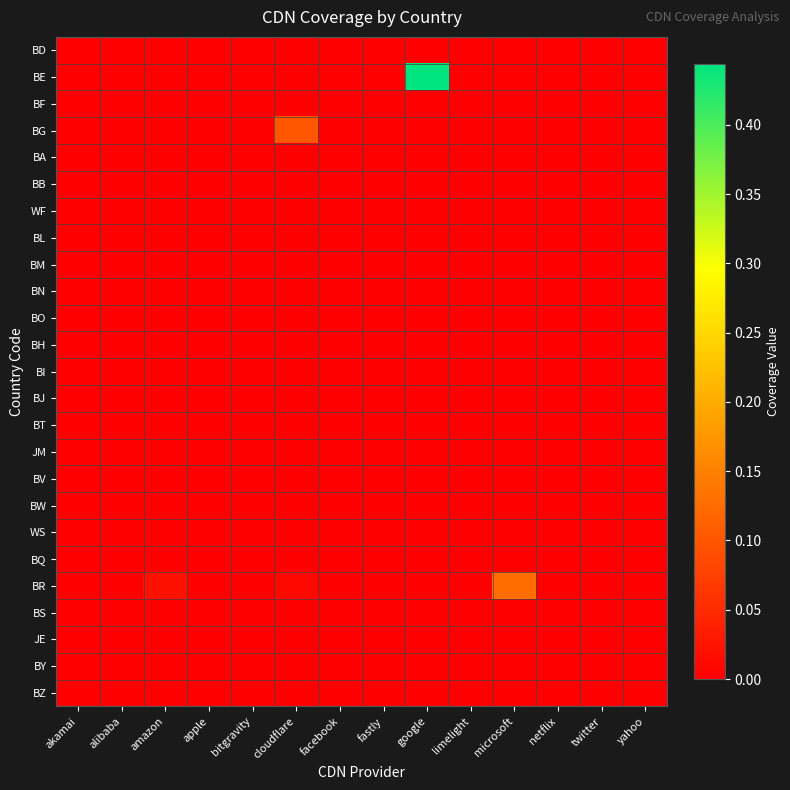

Reading left to right, extract all data points from this chart.

BD: akamai=0.0	alibaba=0.0	amazon=0.0	apple=0.0	bitgravity=0.0	cloudflare=0.0	facebook=0.0	fastly=0.0	google=0.0	limelight=0.0	microsoft=0.0	netflix=0.0	twitter=0.0	yahoo=0.0
BE: akamai=0.0	alibaba=0.0	amazon=0.0	apple=0.0	bitgravity=0.0	cloudflare=0.0	facebook=0.0	fastly=0.0	google=0.4	limelight=0.0	microsoft=0.0	netflix=0.0	twitter=0.0	yahoo=0.0
BF: akamai=0.0	alibaba=0.0	amazon=0.0	apple=0.0	bitgravity=0.0	cloudflare=0.0	facebook=0.0	fastly=0.0	google=0.0	limelight=0.0	microsoft=0.0	netflix=0.0	twitter=0.0	yahoo=0.0
BG: akamai=0.0	alibaba=0.0	amazon=0.0	apple=0.0	bitgravity=0.0	cloudflare=0.1	facebook=0.0	fastly=0.0	google=0.0	limelight=0.0	microsoft=0.0	netflix=0.0	twitter=0.0	yahoo=0.0
BA: akamai=0.0	alibaba=0.0	amazon=0.0	apple=0.0	bitgravity=0.0	cloudflare=0.0	facebook=0.0	fastly=0.0	google=0.0	limelight=0.0	microsoft=0.0	netflix=0.0	twitter=0.0	yahoo=0.0
BB: akamai=0.0	alibaba=0.0	amazon=0.0	apple=0.0	bitgravity=0.0	cloudflare=0.0	facebook=0.0	fastly=0.0	google=0.0	limelight=0.0	microsoft=0.0	netflix=0.0	twitter=0.0	yahoo=0.0
WF: akamai=0.0	alibaba=0.0	amazon=0.0	apple=0.0	bitgravity=0.0	cloudflare=0.0	facebook=0.0	fastly=0.0	google=0.0	limelight=0.0	microsoft=0.0	netflix=0.0	twitter=0.0	yahoo=0.0
BL: akamai=0.0	alibaba=0.0	amazon=0.0	apple=0.0	bitgravity=0.0	cloudflare=0.0	facebook=0.0	fastly=0.0	google=0.0	limelight=0.0	microsoft=0.0	netflix=0.0	twitter=0.0	yahoo=0.0
BM: akamai=0.0	alibaba=0.0	amazon=0.0	apple=0.0	bitgravity=0.0	cloudflare=0.0	facebook=0.0	fastly=0.0	google=0.0	limelight=0.0	microsoft=0.0	netflix=0.0	twitter=0.0	yahoo=0.0
BN: akamai=0.0	alibaba=0.0	amazon=0.0	apple=0.0	bitgravity=0.0	cloudflare=0.0	facebook=0.0	fastly=0.0	google=0.0	limelight=0.0	microsoft=0.0	netflix=0.0	twitter=0.0	yahoo=0.0
BO: akamai=0.0	alibaba=0.0	amazon=0.0	apple=0.0	bitgravity=0.0	cloudflare=0.0	facebook=0.0	fastly=0.0	google=0.0	limelight=0.0	microsoft=0.0	netflix=0.0	twitter=0.0	yahoo=0.0
BH: akamai=0.0	alibaba=0.0	amazon=0.0	apple=0.0	bitgravity=0.0	cloudflare=0.0	facebook=0.0	fastly=0.0	google=0.0	limelight=0.0	microsoft=0.0	netflix=0.0	twitter=0.0	yahoo=0.0
BI: akamai=0.0	alibaba=0.0	amazon=0.0	apple=0.0	bitgravity=0.0	cloudflare=0.0	facebook=0.0	fastly=0.0	google=0.0	limelight=0.0	microsoft=0.0	netflix=0.0	twitter=0.0	yahoo=0.0
BJ: akamai=0.0	alibaba=0.0	amazon=0.0	apple=0.0	bitgravity=0.0	cloudflare=0.0	facebook=0.0	fastly=0.0	google=0.0	limelight=0.0	microsoft=0.0	netflix=0.0	twitter=0.0	yahoo=0.0
BT: akamai=0.0	alibaba=0.0	amazon=0.0	apple=0.0	bitgravity=0.0	cloudflare=0.0	facebook=0.0	fastly=0.0	google=0.0	limelight=0.0	microsoft=0.0	netflix=0.0	twitter=0.0	yahoo=0.0
JM: akamai=0.0	alibaba=0.0	amazon=0.0	apple=0.0	bitgravity=0.0	cloudflare=0.0	facebook=0.0	fastly=0.0	google=0.0	limelight=0.0	microsoft=0.0	netflix=0.0	twitter=0.0	yahoo=0.0
BV: akamai=0.0	alibaba=0.0	amazon=0.0	apple=0.0	bitgravity=0.0	cloudflare=0.0	facebook=0.0	fastly=0.0	google=0.0	limelight=0.0	microsoft=0.0	netflix=0.0	twitter=0.0	yahoo=0.0
BW: akamai=0.0	alibaba=0.0	amazon=0.0	apple=0.0	bitgravity=0.0	cloudflare=0.0	facebook=0.0	fastly=0.0	google=0.0	limelight=0.0	microsoft=0.0	netflix=0.0	twitter=0.0	yahoo=0.0
WS: akamai=0.0	alibaba=0.0	amazon=0.0	apple=0.0	bitgravity=0.0	cloudflare=0.0	facebook=0.0	fastly=0.0	google=0.0	limelight=0.0	microsoft=0.0	netflix=0.0	twitter=0.0	yahoo=0.0
BQ: akamai=0.0	alibaba=0.0	amazon=0.0	apple=0.0	bitgravity=0.0	cloudflare=0.0	facebook=0.0	fastly=0.0	google=0.0	limelight=0.0	microsoft=0.0	netflix=0.0	twitter=0.0	yahoo=0.0
BR: akamai=0.0	alibaba=0.0	amazon=0.0	apple=0.0	bitgravity=0.0	cloudflare=0.0	facebook=0.0	fastly=0.0	google=0.0	limelight=0.0	microsoft=0.1	netflix=0.0	twitter=0.0	yahoo=0.0
BS: akamai=0.0	alibaba=0.0	amazon=0.0	apple=0.0	bitgravity=0.0	cloudflare=0.0	facebook=0.0	fastly=0.0	google=0.0	limelight=0.0	microsoft=0.0	netflix=0.0	twitter=0.0	yahoo=0.0
JE: akamai=0.0	alibaba=0.0	amazon=0.0	apple=0.0	bitgravity=0.0	cloudflare=0.0	facebook=0.0	fastly=0.0	google=0.0	limelight=0.0	microsoft=0.0	netflix=0.0	twitter=0.0	yahoo=0.0
BY: akamai=0.0	alibaba=0.0	amazon=0.0	apple=0.0	bitgravity=0.0	cloudflare=0.0	facebook=0.0	fastly=0.0	google=0.0	limelight=0.0	microsoft=0.0	netflix=0.0	twitter=0.0	yahoo=0.0
BZ: akamai=0.0	alibaba=0.0	amazon=0.0	apple=0.0	bitgravity=0.0	cloudflare=0.0	facebook=0.0	fastly=0.0	google=0.0	limelight=0.0	microsoft=0.0	netflix=0.0	twitter=0.0	yahoo=0.0